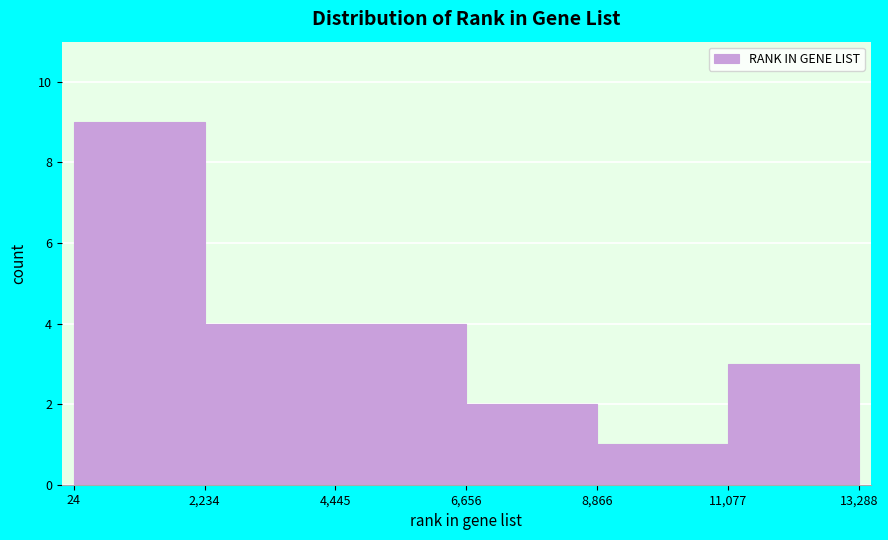

Reading left to right, list every bar in this chart as the range it spans on the x-axis followed by its height. The values are not printed on the chart, so give them approximately, as read against the axis.

24 to 2,234: 9
2,234 to 4,445: 4
4,445 to 6,656: 4
6,656 to 8,866: 2
8,866 to 11,077: 1
11,077 to 13,288: 3